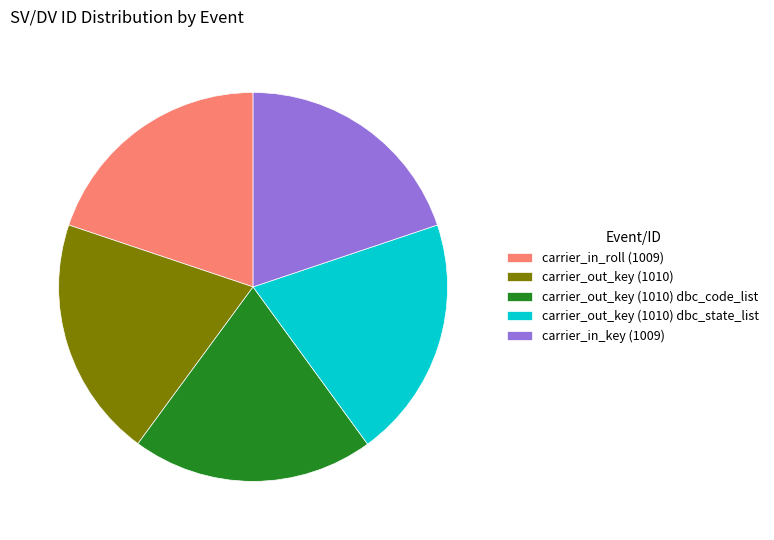

Does any single category account for the majority?

No